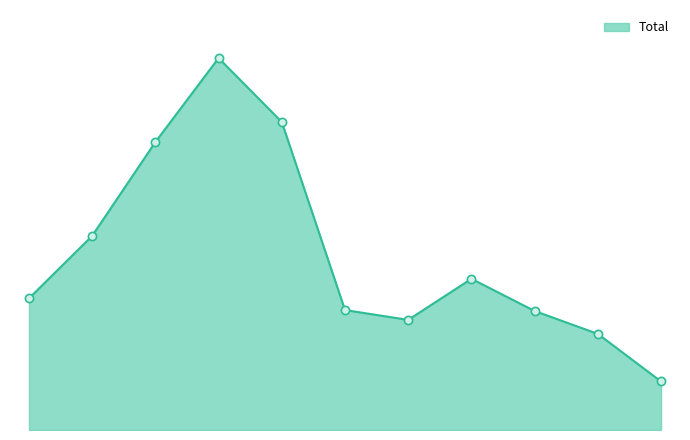

Is this an area chart (filled region under the line)?

Yes